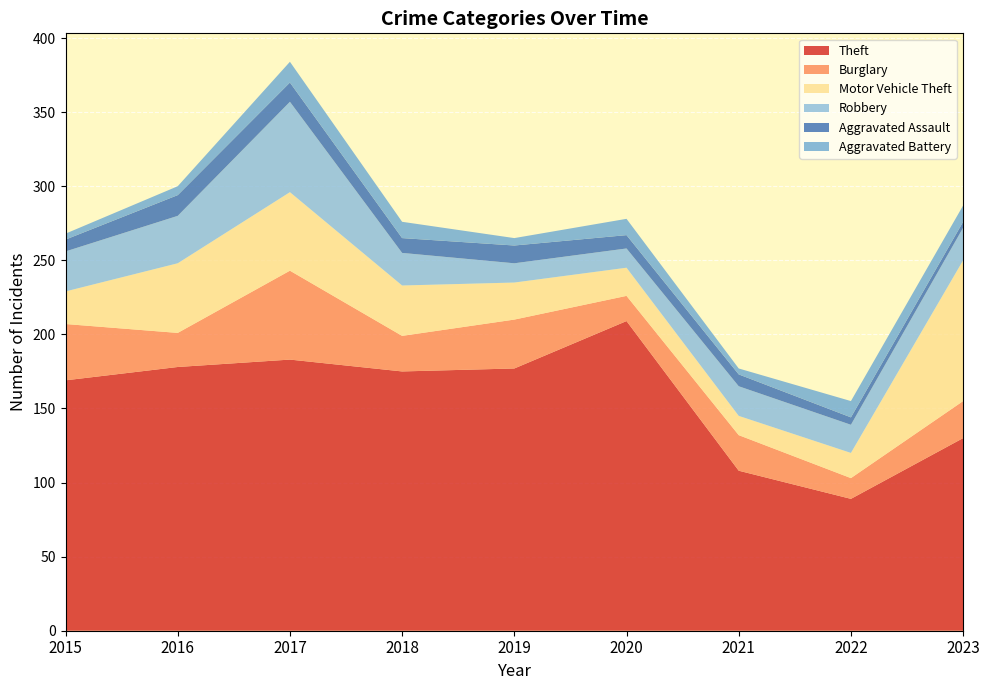

Read the Motor Vehicle Theft value at 2017.

269.5